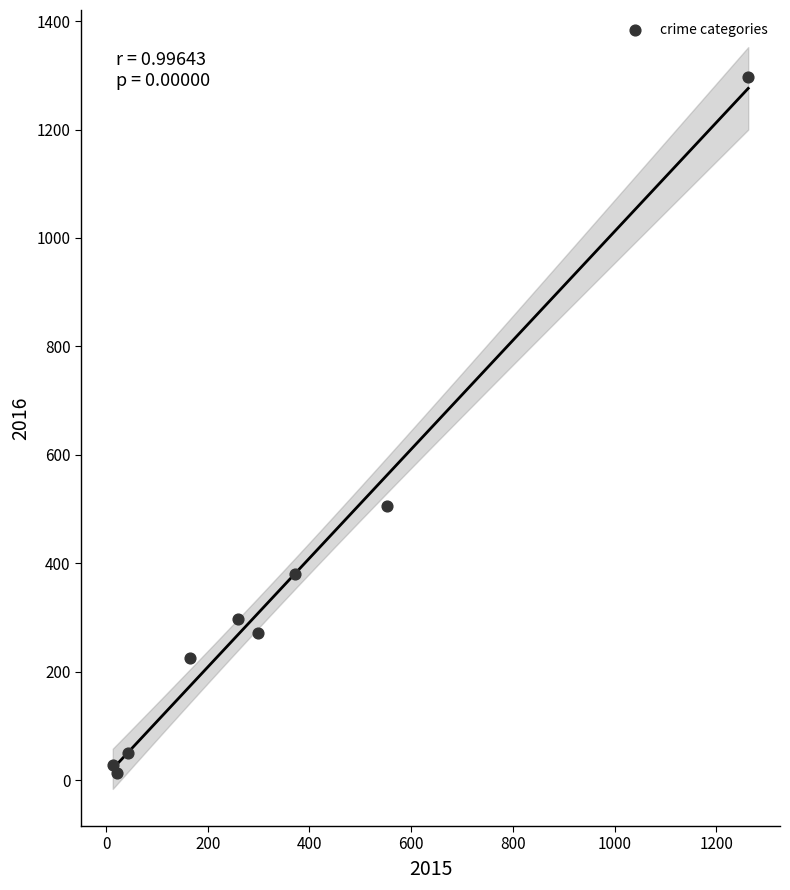

What Y value in the scatter plot is closest to 655?

505